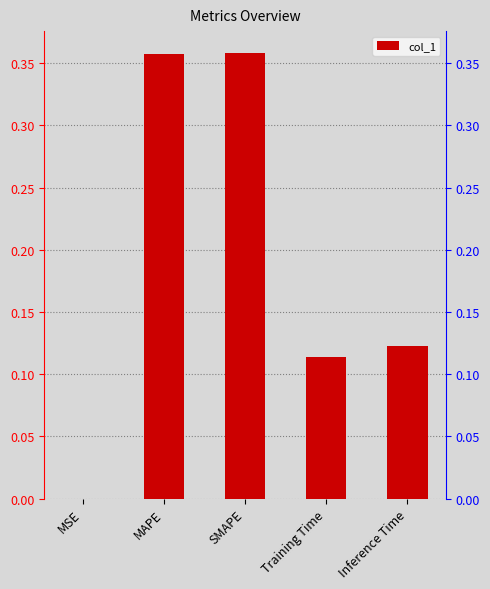

Count the number of categories in the chart.

5